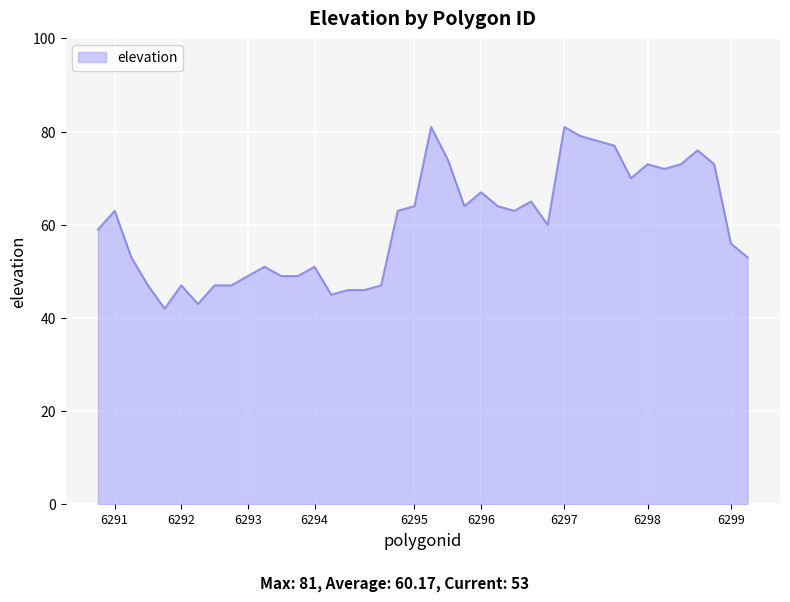

What is the minimum value shown in the chart?

42